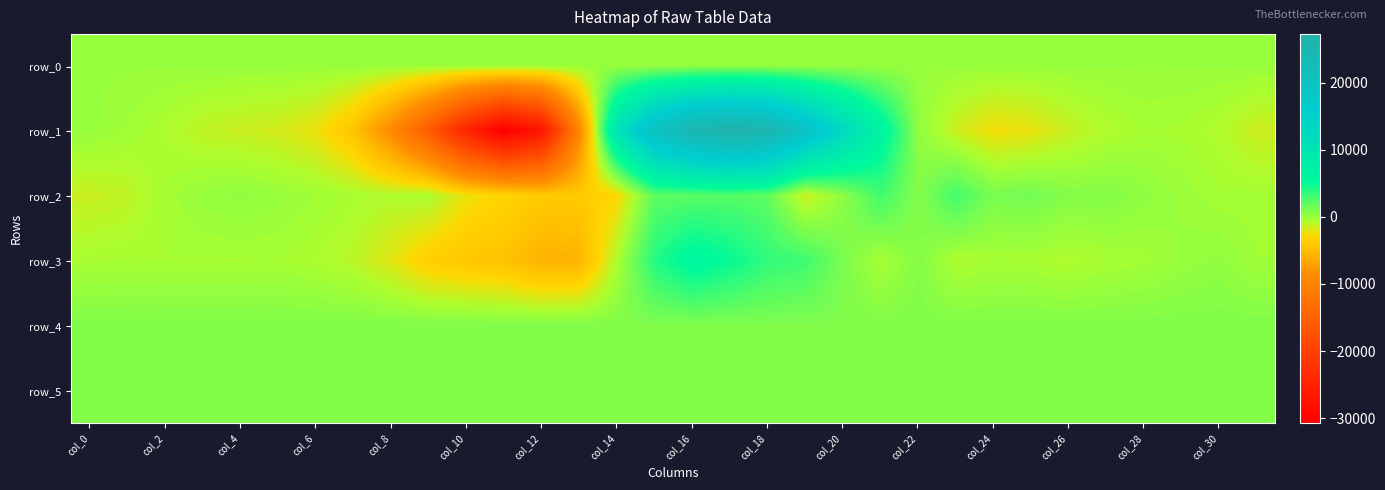

Which series has the largest range (max minus min)?

row_1